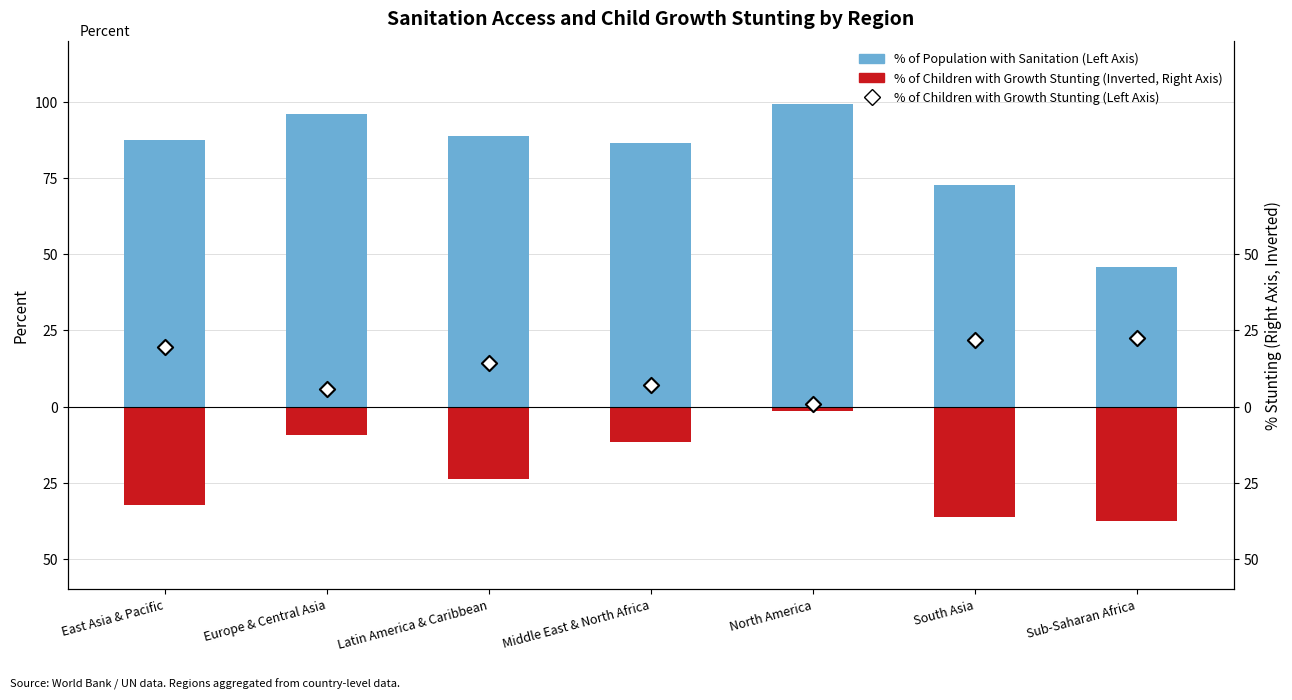

Is the value of % of Population with Sanitation (Left Axis) at East Asia & Pacific greater than the value of % of Children with Growth Stunting (Left Axis) at Latin America & Caribbean?

Yes